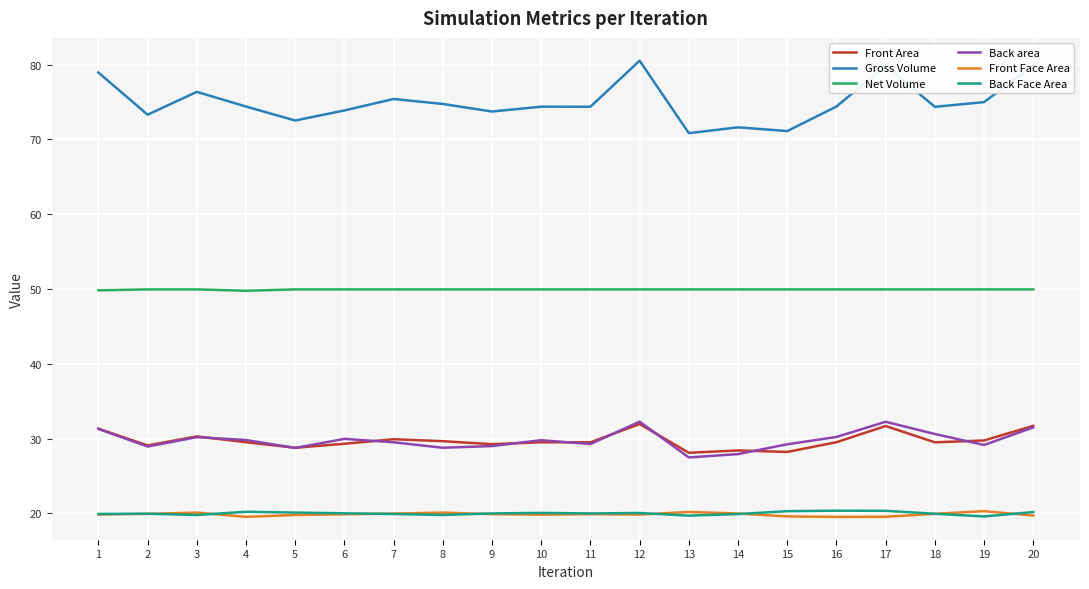

True or false: Back Face Area and Net Volume intersect in this chart.

False